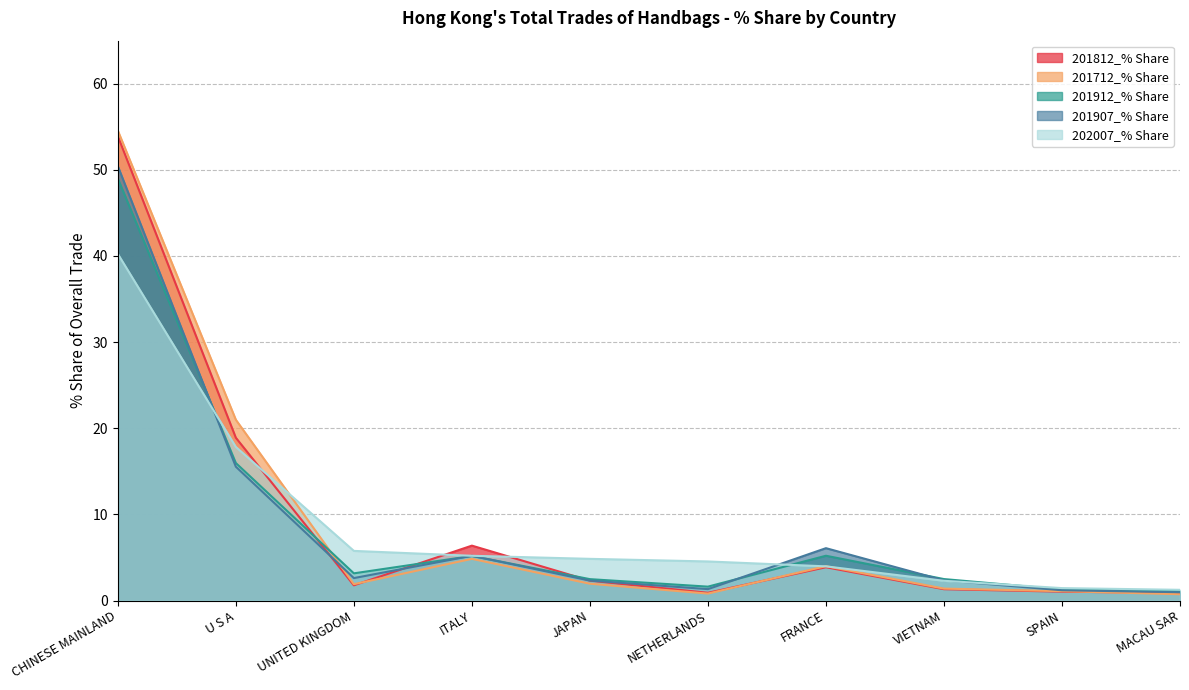

What is the difference between the 201812_% Share values at SPAIN and MACAU SAR?

0.2